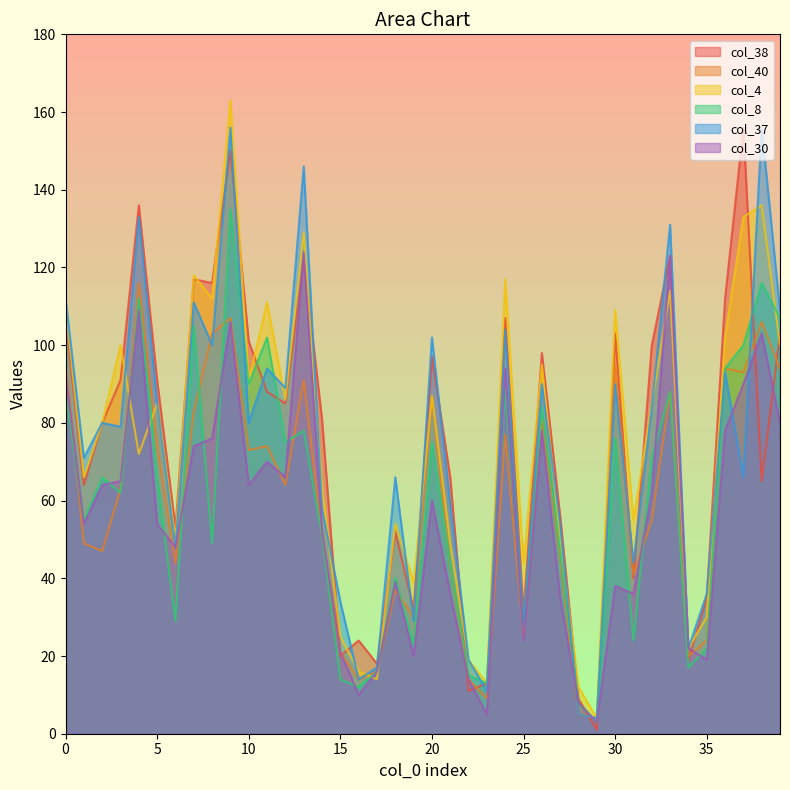

The value of col_8 at 29 is 3. True or false?

True